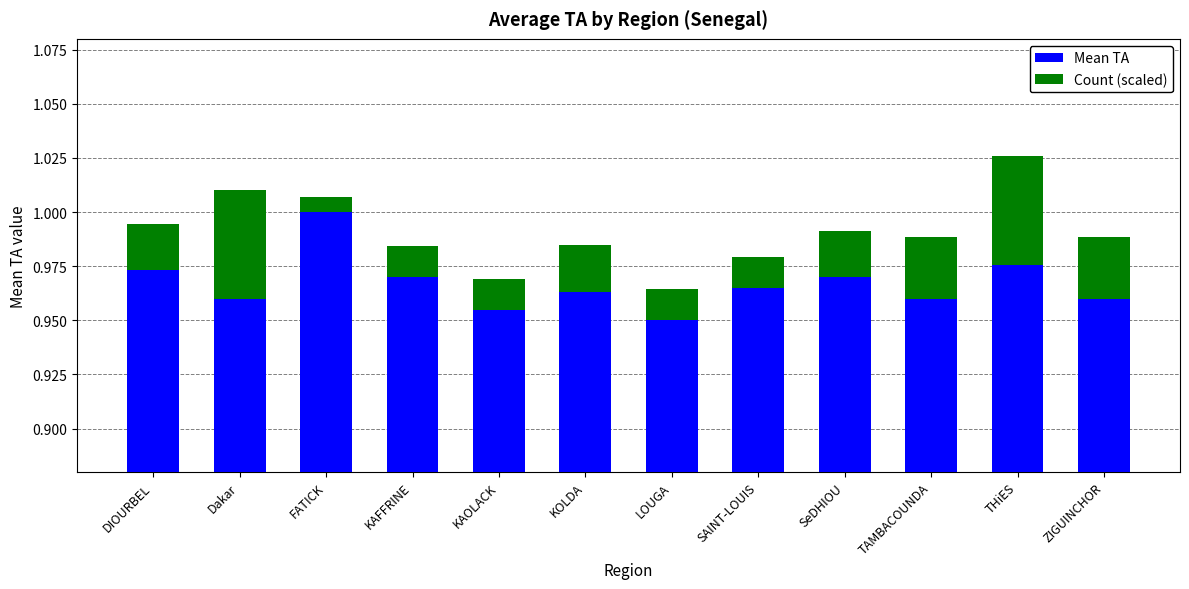

What is the spread (max minus min) of values at TAMBACOUNDA?

0.9